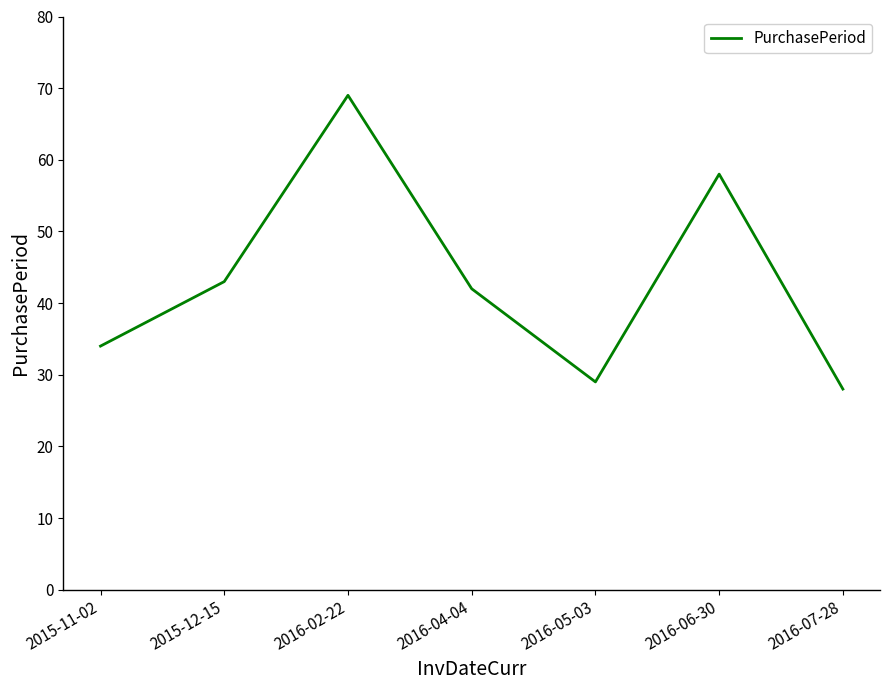

What is the sum of all values?

303